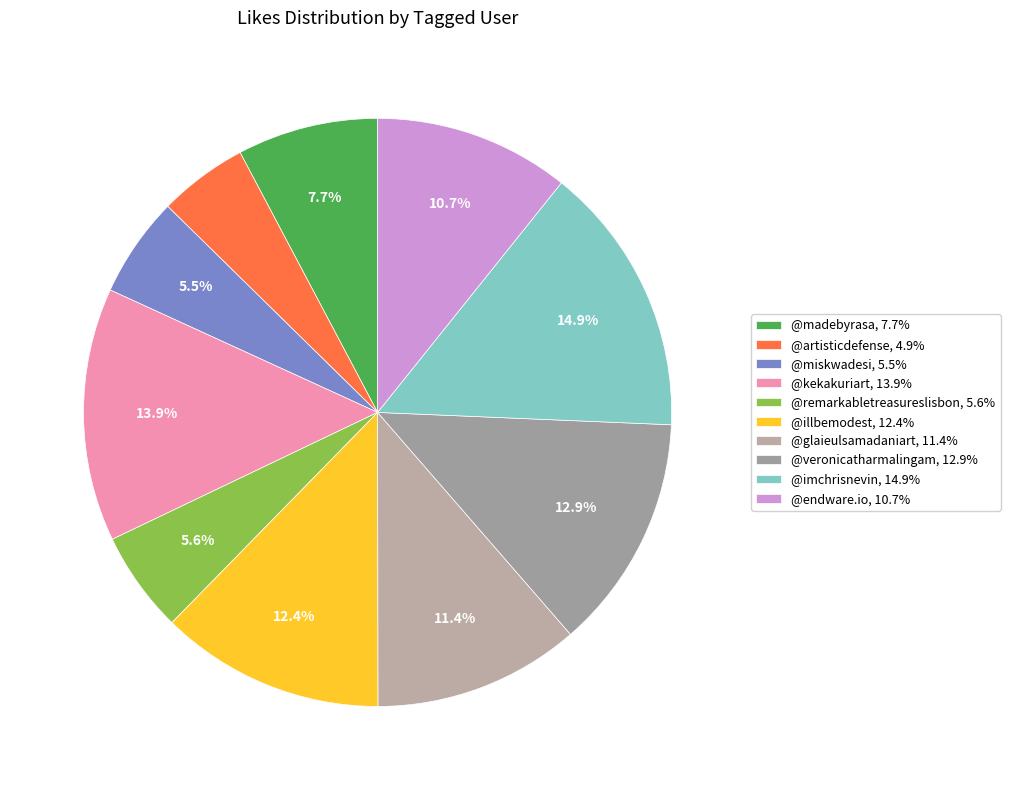

To the nearest percent, what is the combined percentage of @madebyrasa and @kekakuriart?

22%